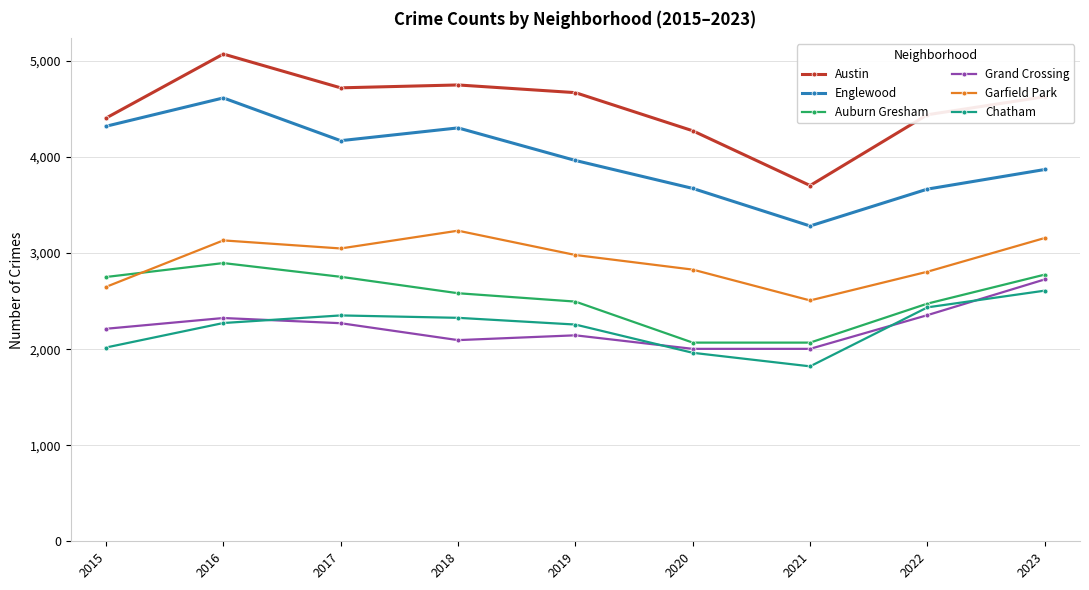

What is the difference between the maximum and minimum values in the Garfield Park series?

726